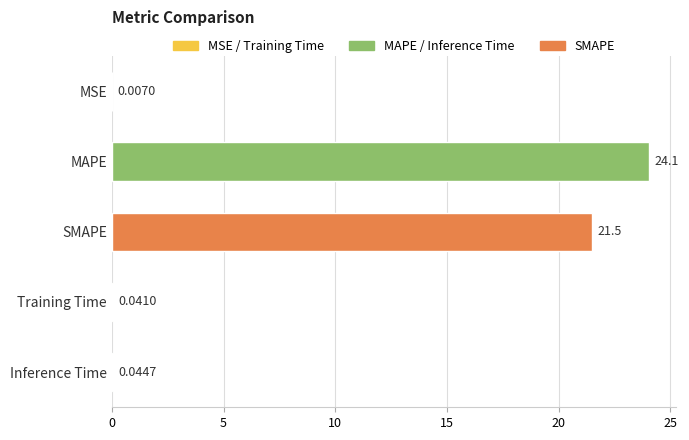

Between MAPE and Training Time, which is larger?

MAPE